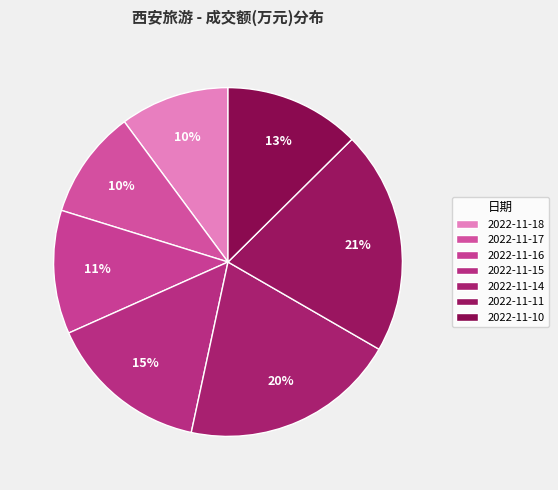

How many slices are in this pie chart?

7